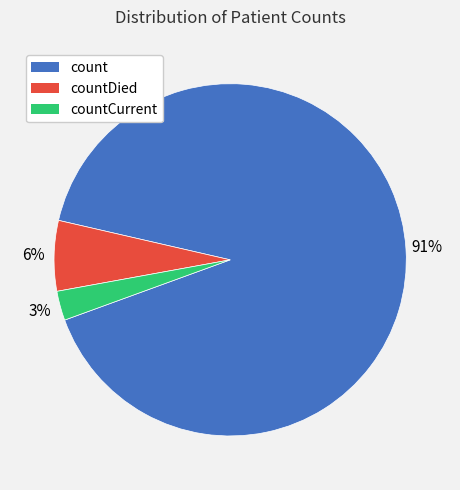

Is the sum of count and countDied greater than half?

Yes